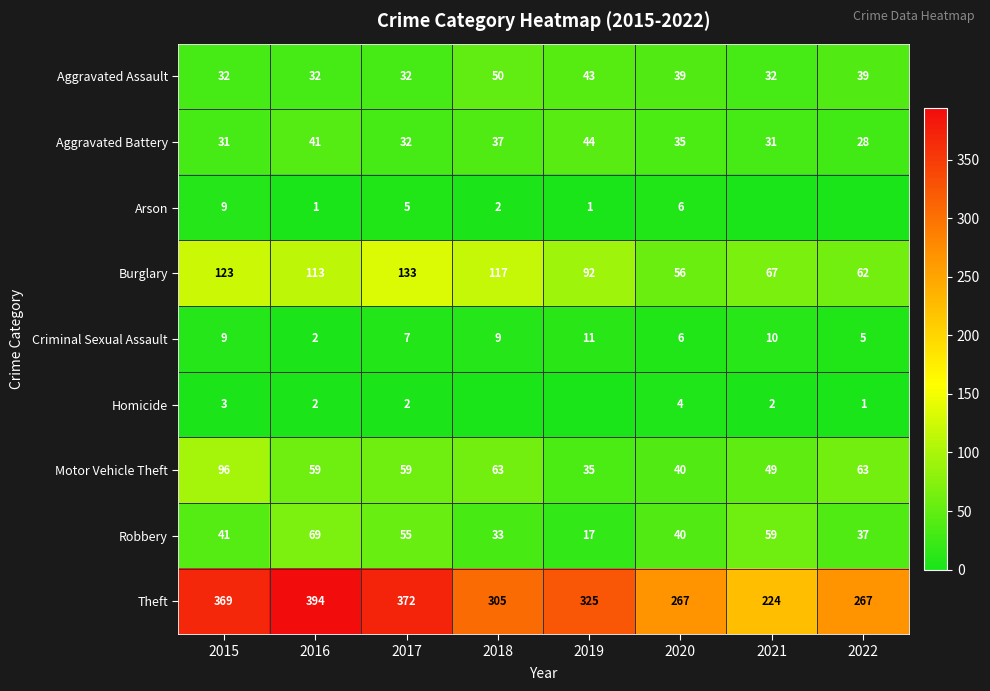

How many Aggravated Assault values are between 32 and 43?

7